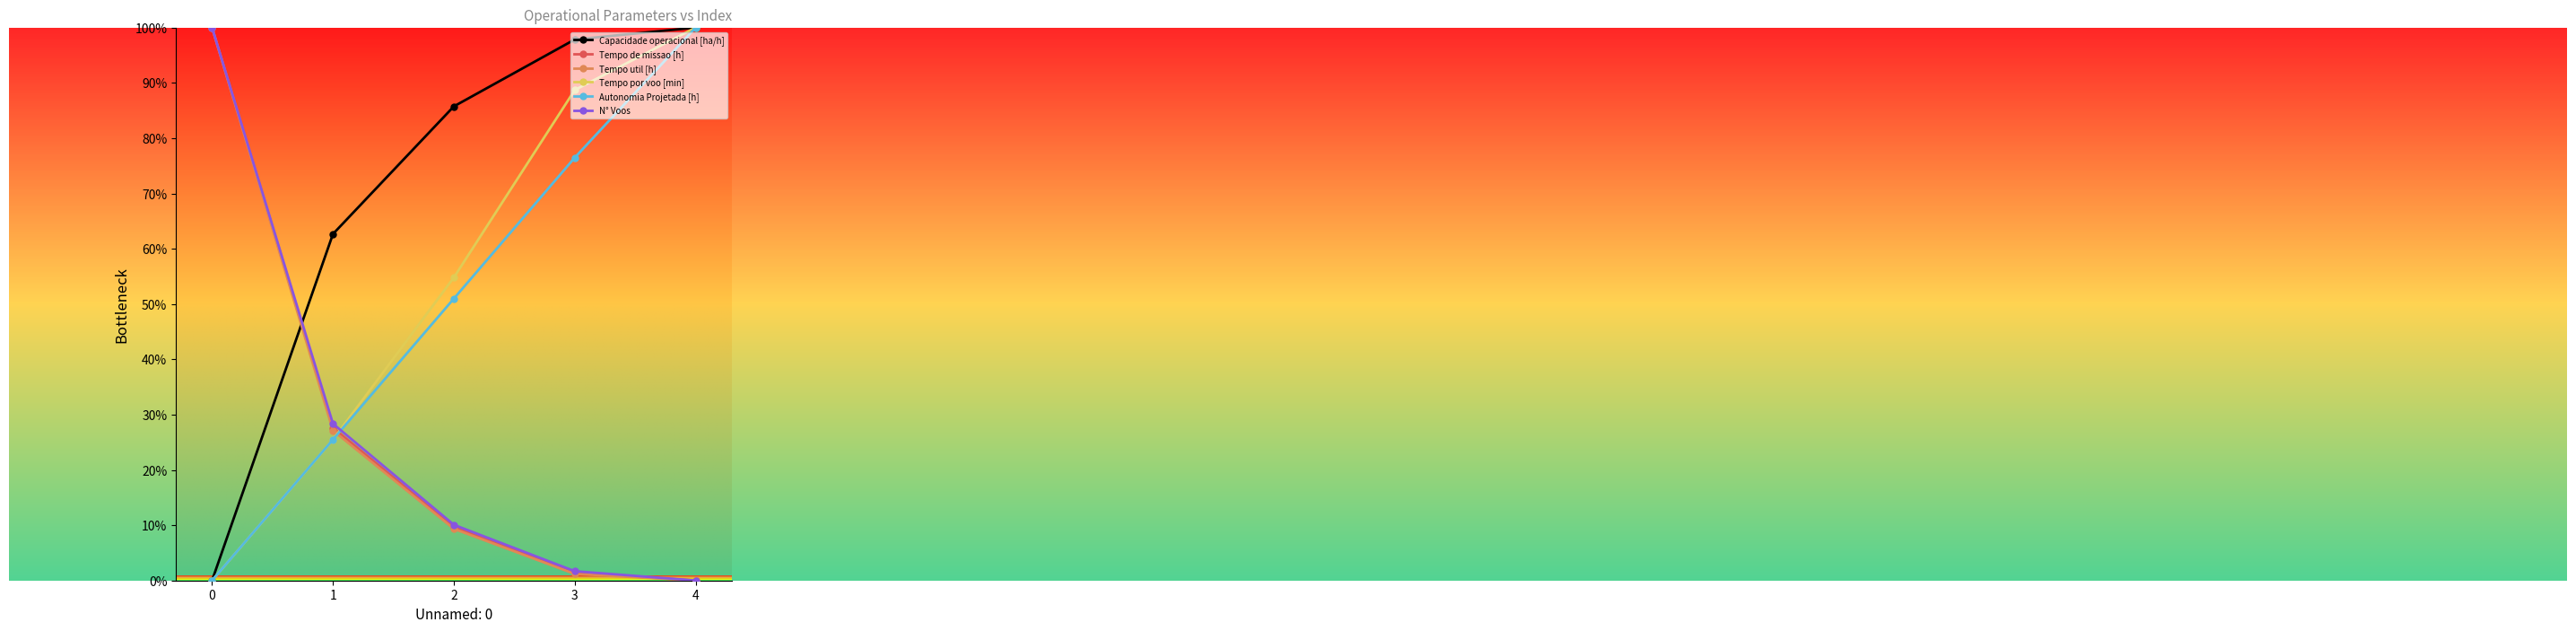

List the labels in order of Tempo por voo [min] value, largest first.

4, 3, 2, 1, 0